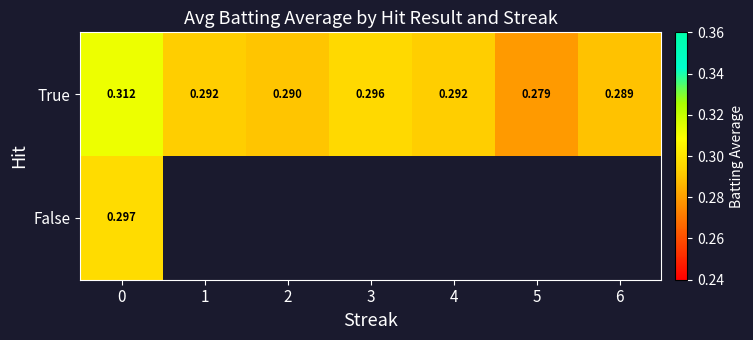

Which series has the largest total across all categories?

row_0